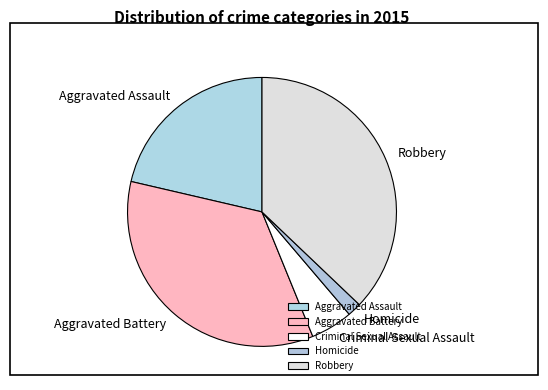

Is the sum of Robbery and Aggravated Assault greater than half?

Yes